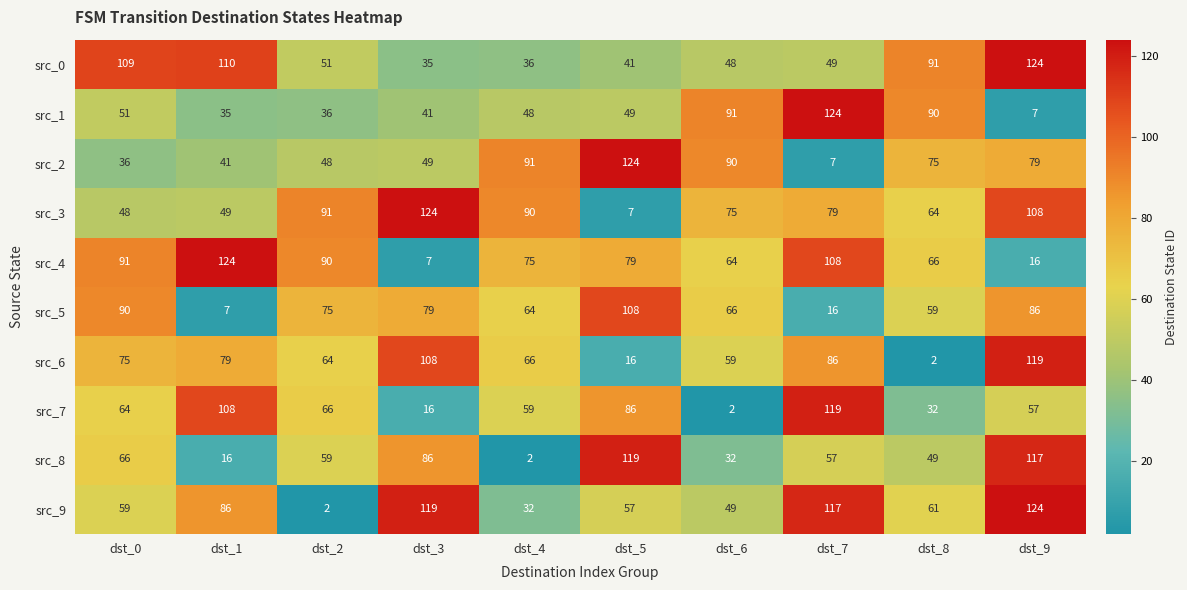

What is the sum of the src_4 values at dst_1 and dst_0?

215